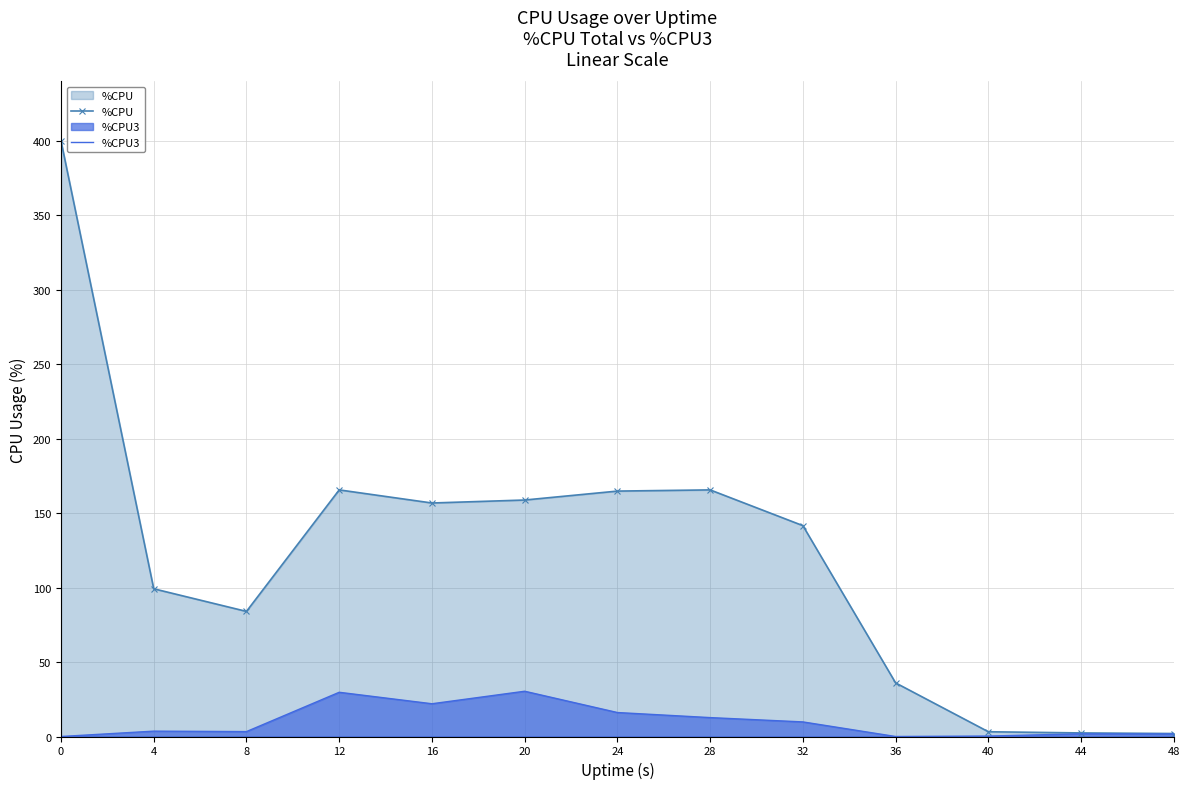

List the series in order of their peak value, highest first.

%CPU, %CPU3